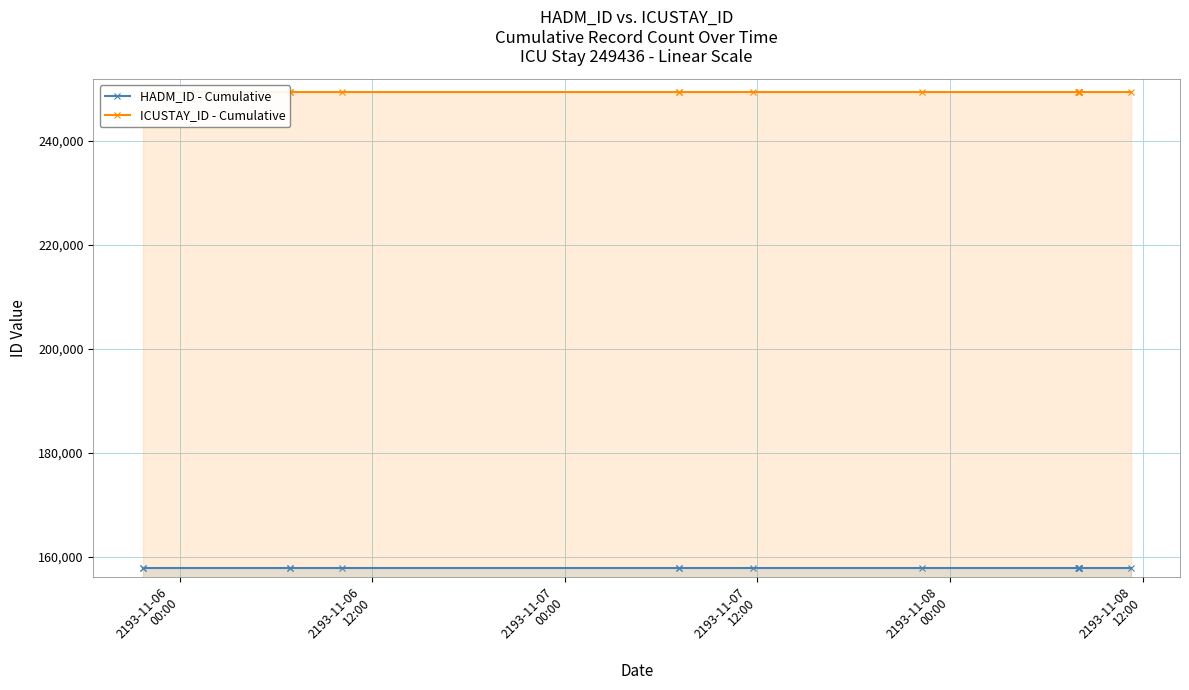

At which label is ICUSTAY_ID - Cumulative closest to 249436?

2193-11-06
00:00